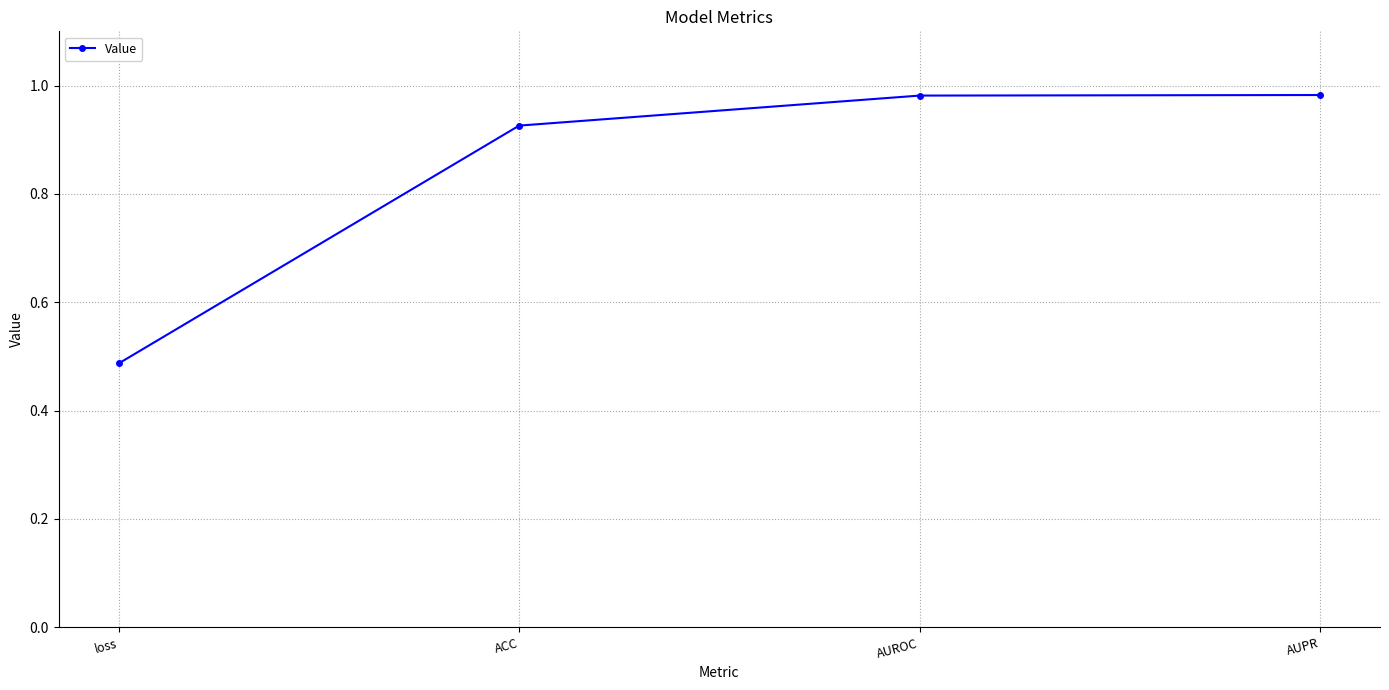

True or false: there are more than 2 points higher than both neighbors.

False